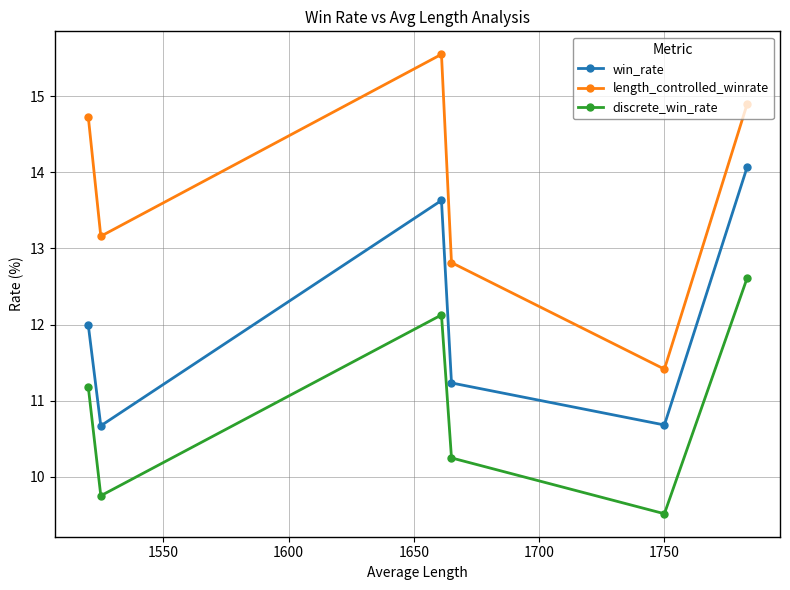

How many data points in length_controlled_winrate are less than 14?

3